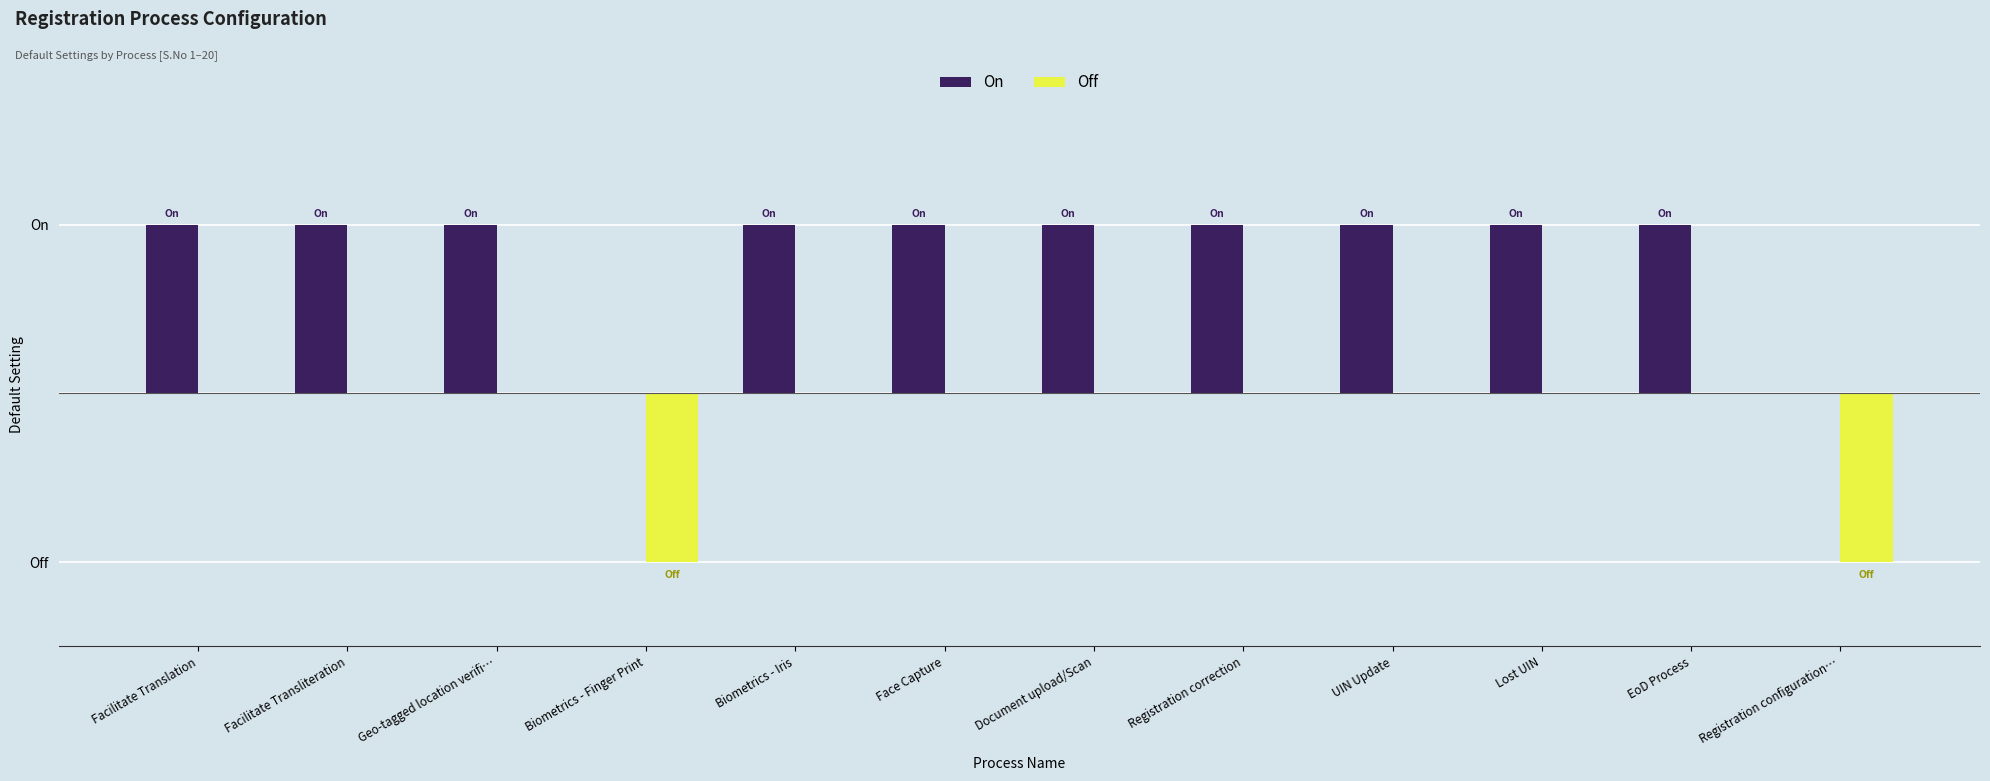

Between Face Capture and Lost UIN, which is larger?

Face Capture